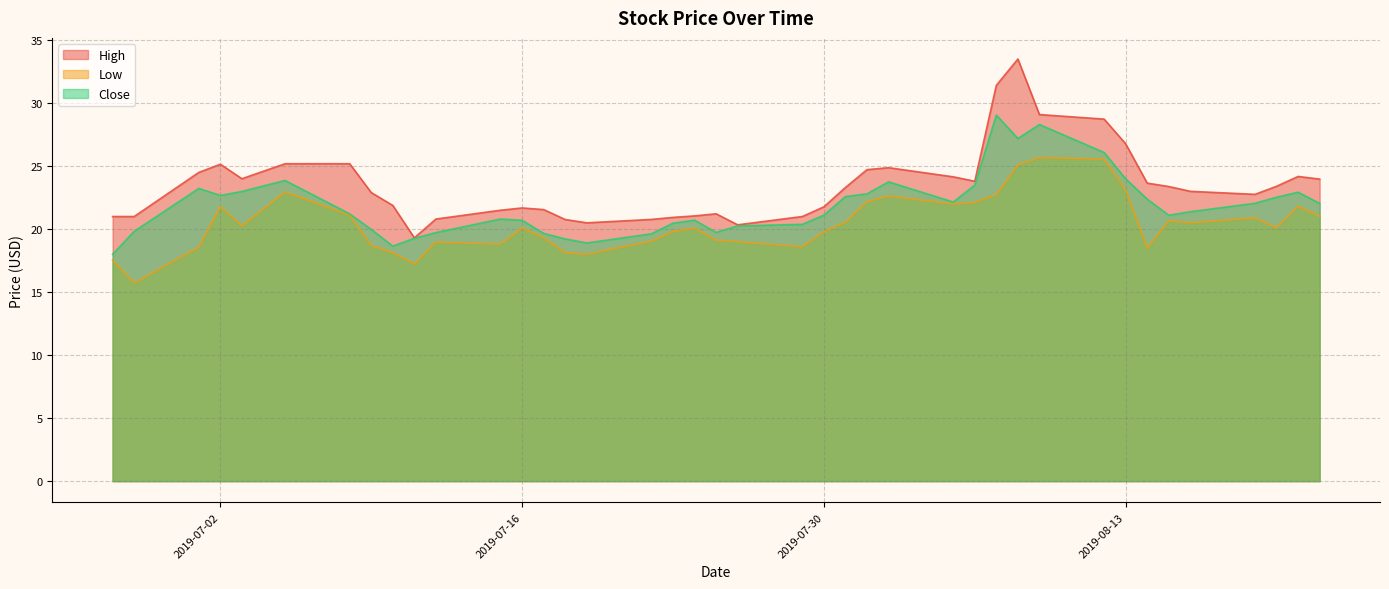

Where is High nearest to the value 26?

2019-08-13